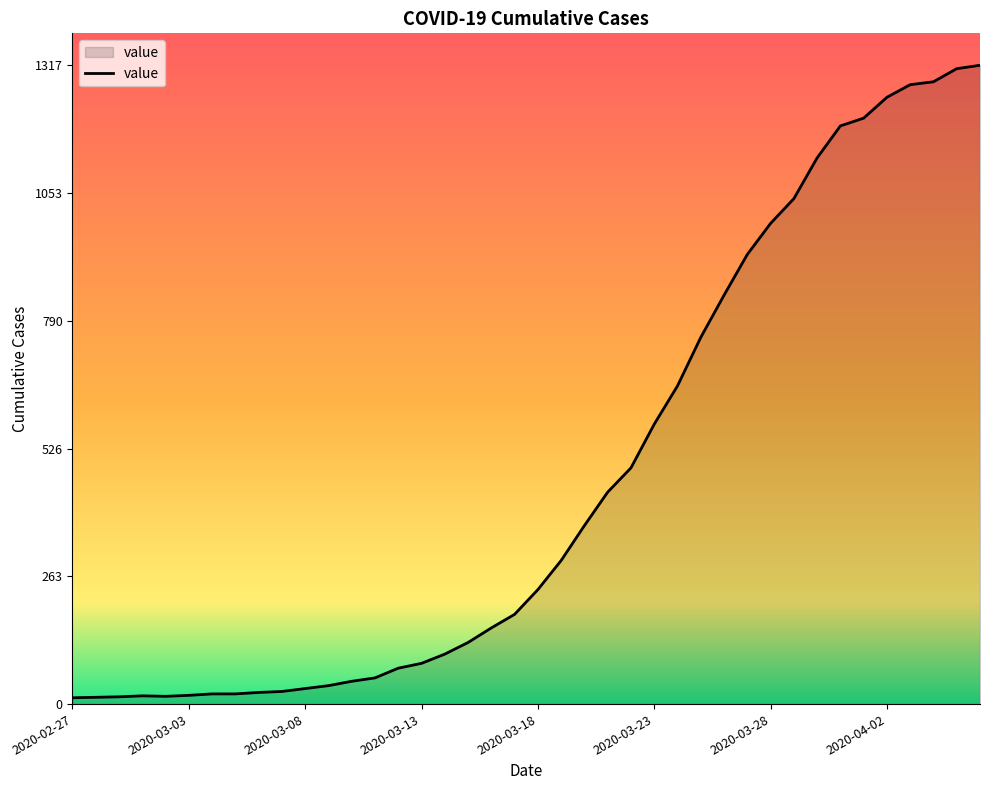

Does the chart have visible grid lines?

No